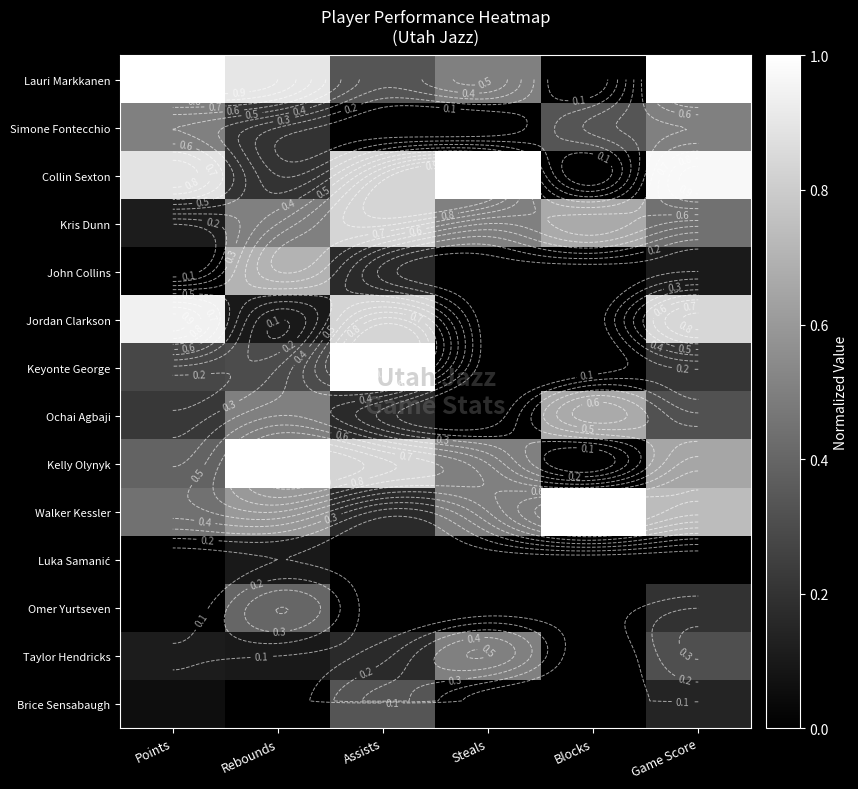

Which series has the largest total across all categories?

Collin Sexton